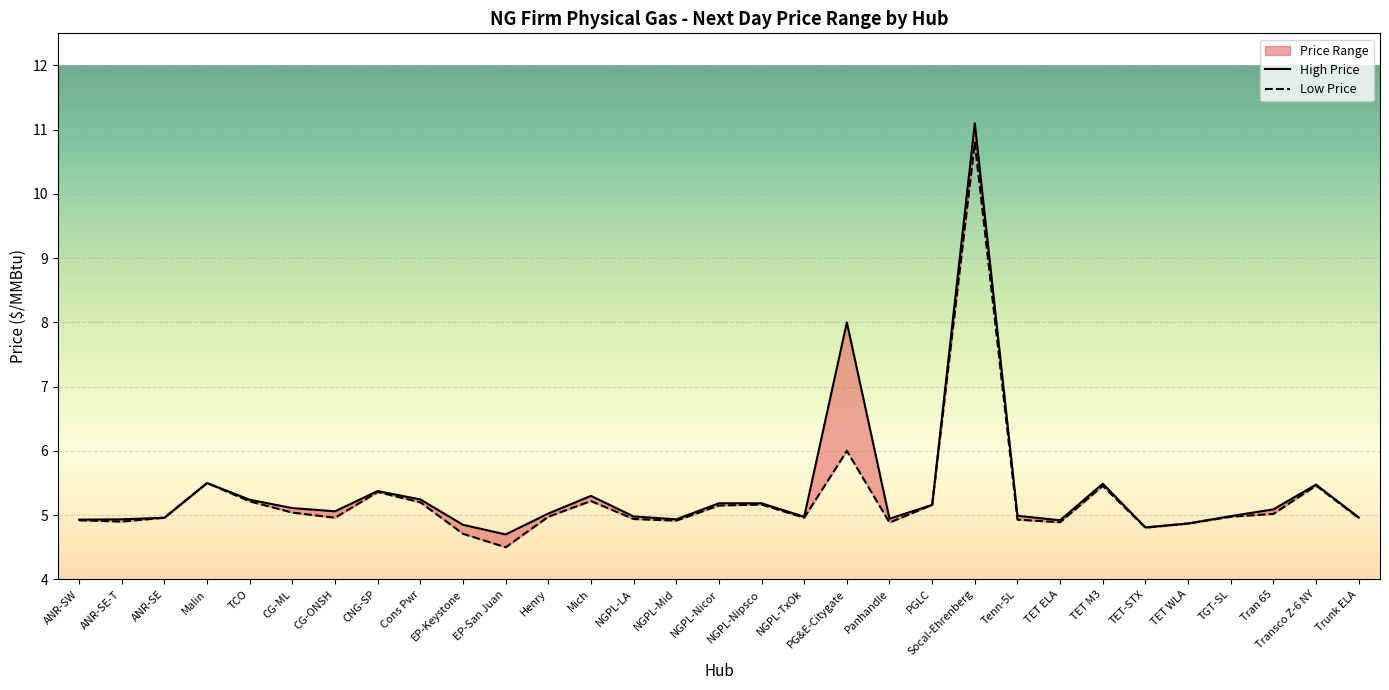

What is the total value across all series at Tran 65?

10.1